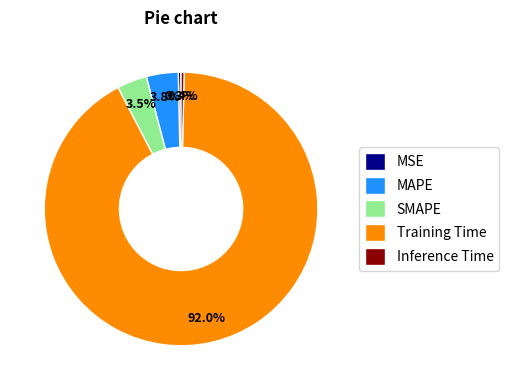

How much of the chart is everything except SMAPE?

96.5%